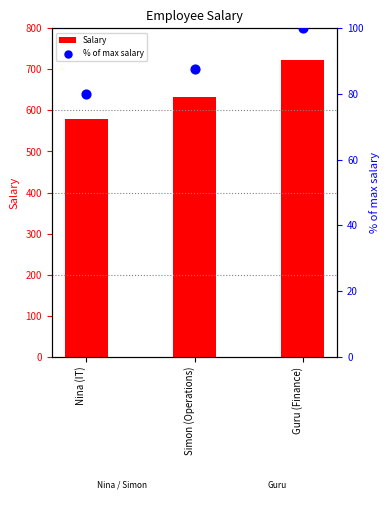

Which series reaches the maximum Y coordinate?

Salary